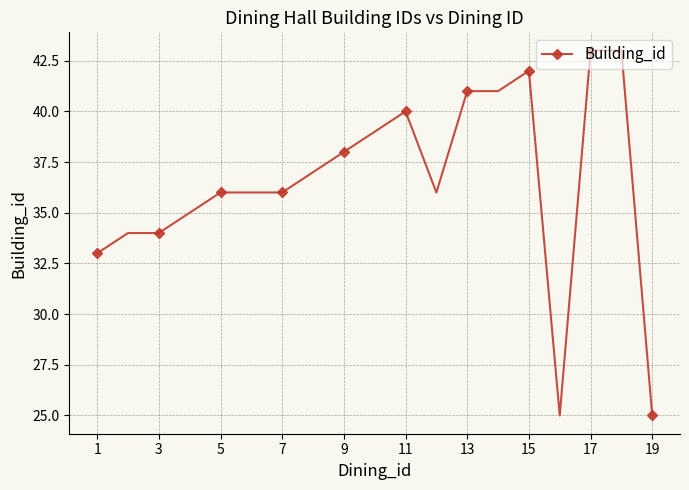

True or false: the data has more than 0 interior local peaks.

True